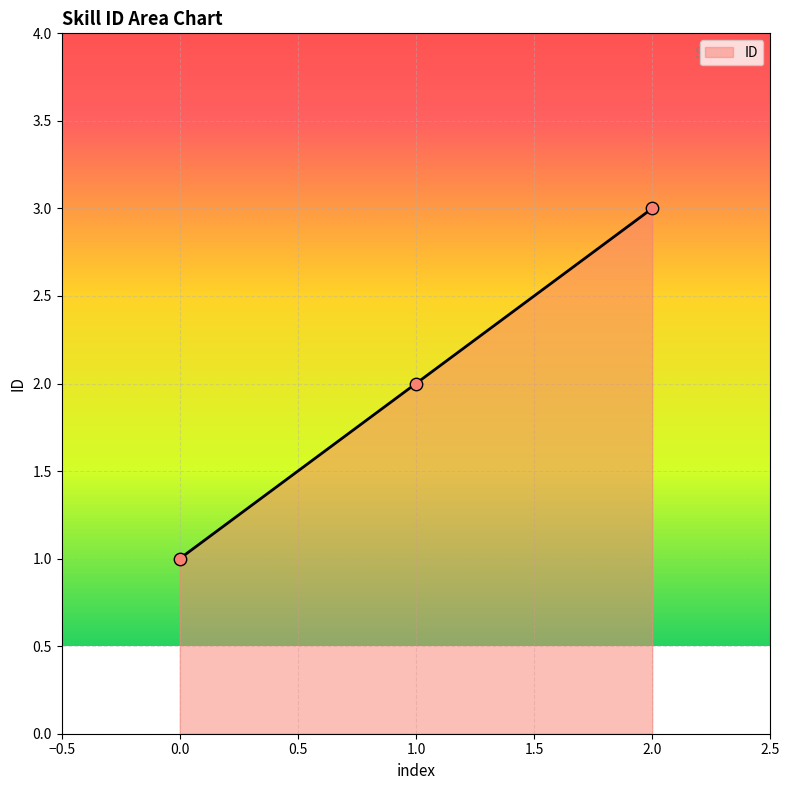

Between 2.0 and 0.0, which is larger?

2.0